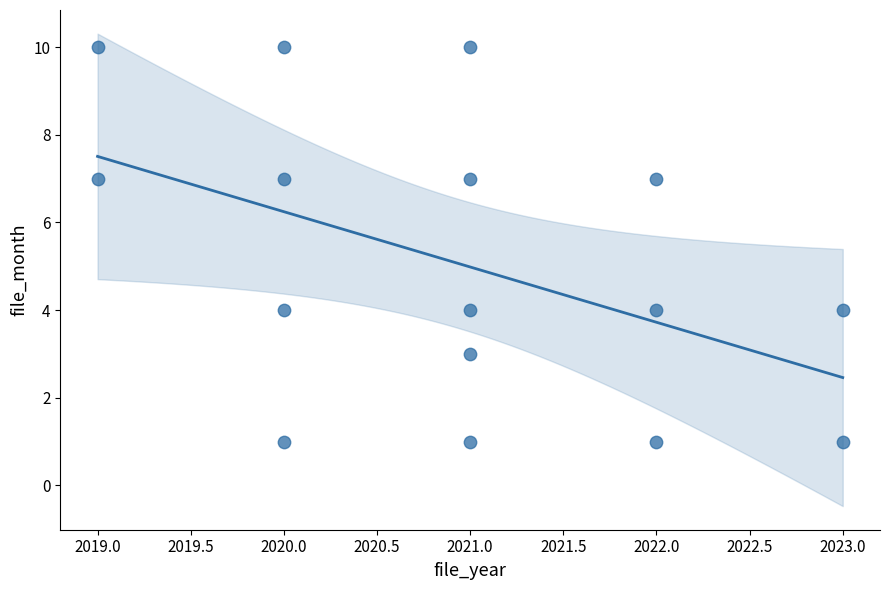

What is the range of X values (max minus min)?

4